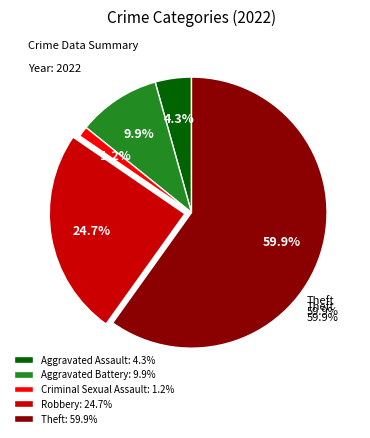

To the nearest percent, what portion does Criminal Sexual Assault represent?

1%